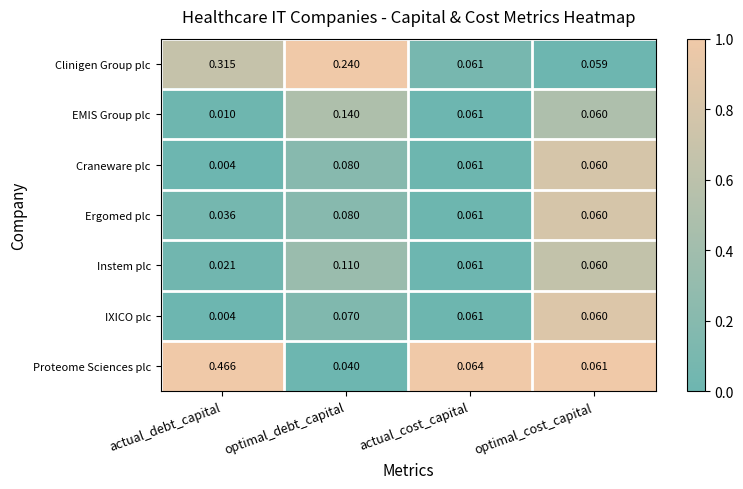

Where is Clinigen Group plc nearest to the value 0?

optimal_cost_capital